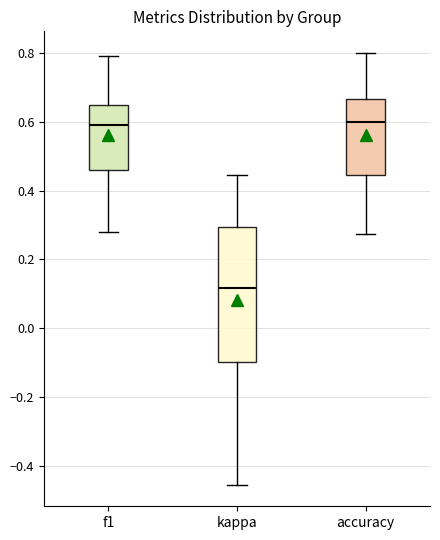

Reading left to right, transcribe this box plot: for each box, give where its median line is, the range the box spans, and where its two whiskers end, as read against the y-axis. The values are not printed on the chart, so give them approximately, as read against the axis.

f1: median 0.60, box 0.46 to 0.64, whiskers 0.28 to 0.80
kappa: median 0.12, box -0.10 to 0.30, whiskers -0.46 to 0.44
accuracy: median 0.60, box 0.44 to 0.66, whiskers 0.28 to 0.80